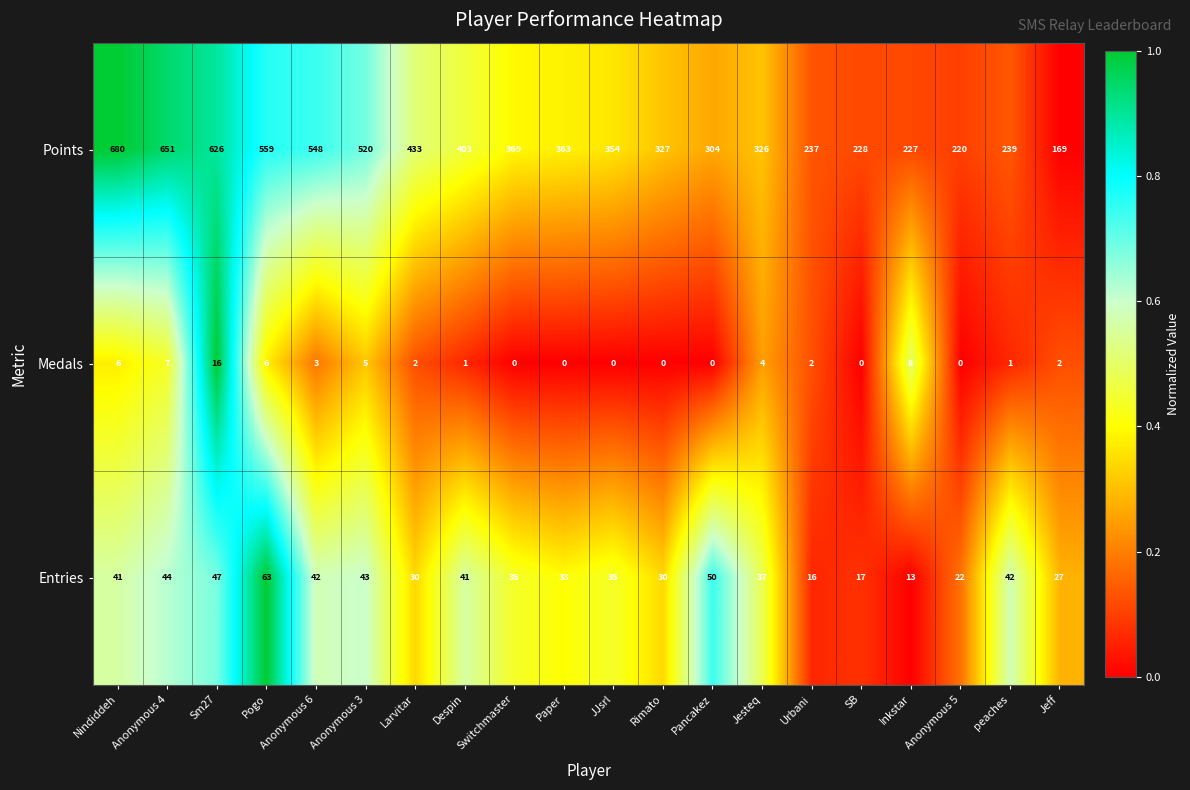

What is the sum of all Entries values?

708